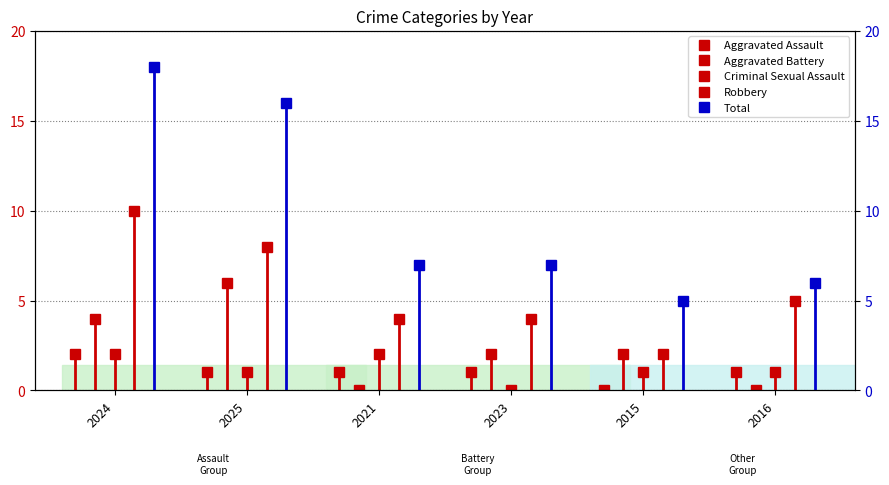

Rank the categories by Robbery value from lowest to highest.

2015, 2021, 2023, 2016, 2025, 2024